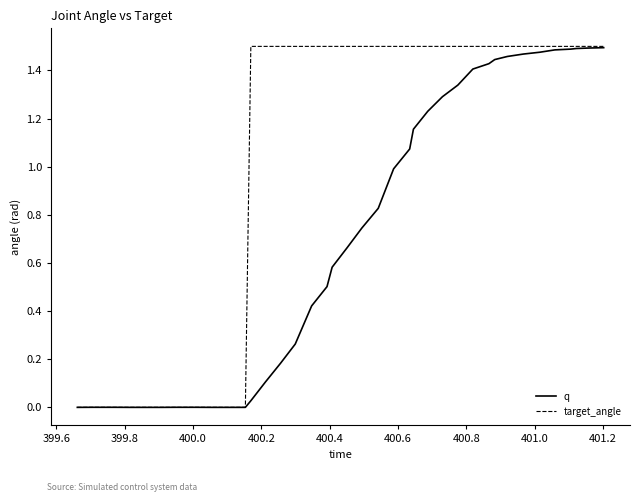

Rank the series by their average value, from highest to lowest.

target_angle, q